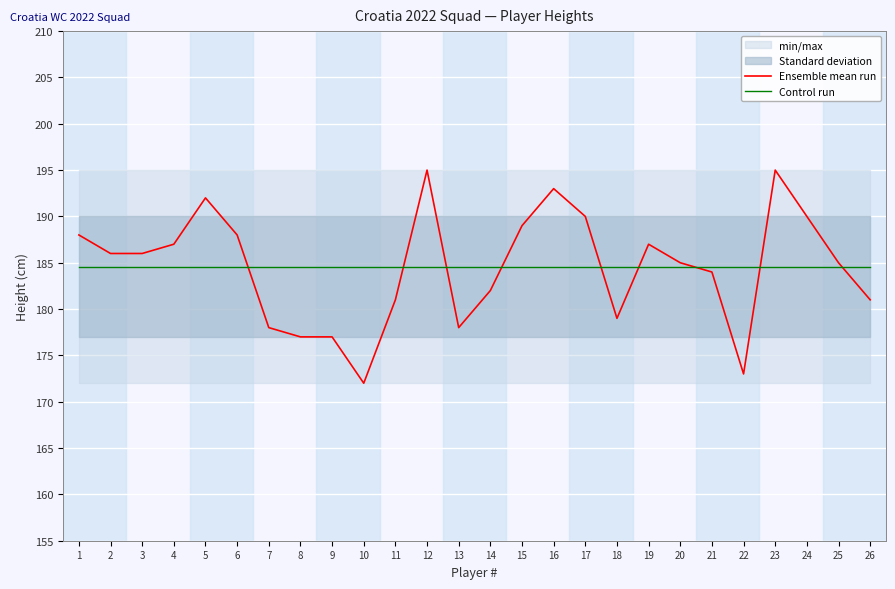

Where is Ensemble mean run nearest to the value 183?

14